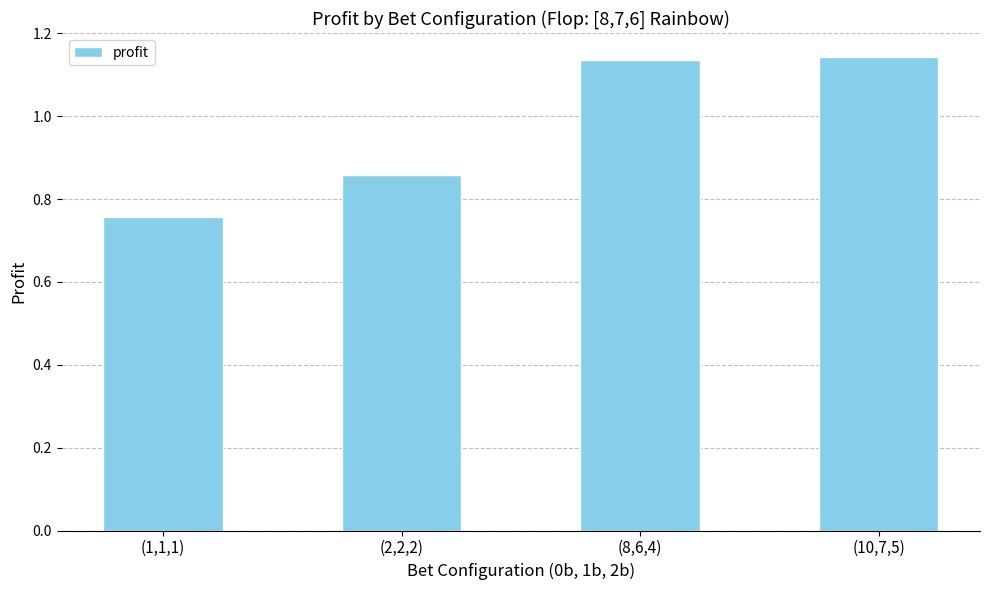

What is the difference between the maximum and minimum values?

0.4